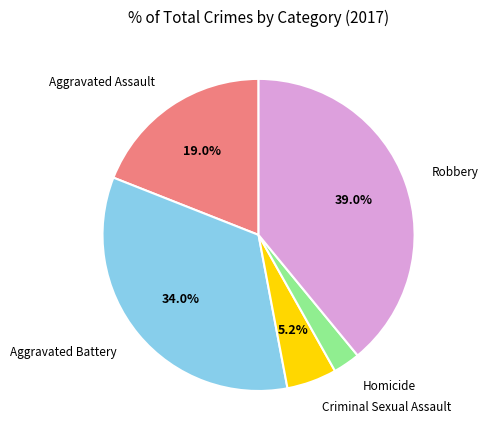

Which category has the biggest portion of the pie?

Robbery